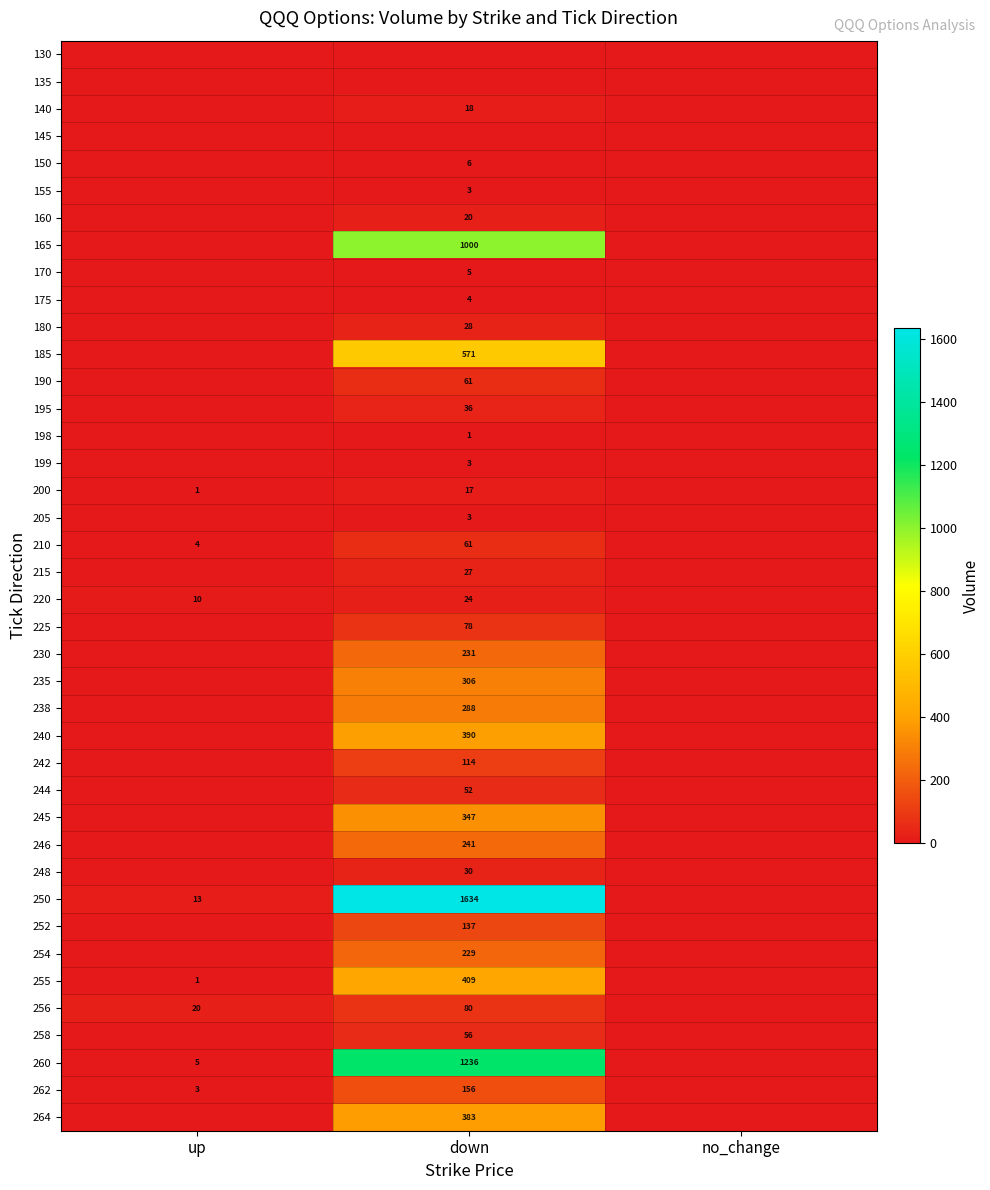

The 246 series shows 241 at down. True or false?

True